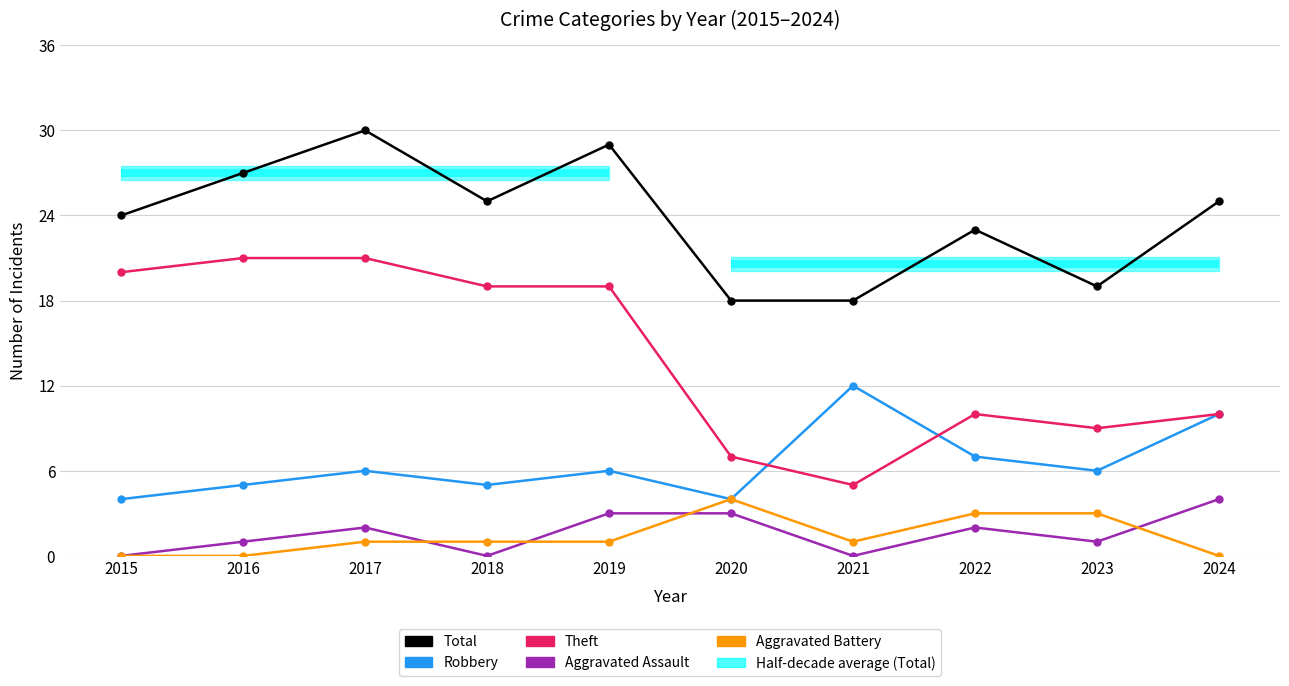

Which category has the highest value in the Aggravated Assault series?

2024